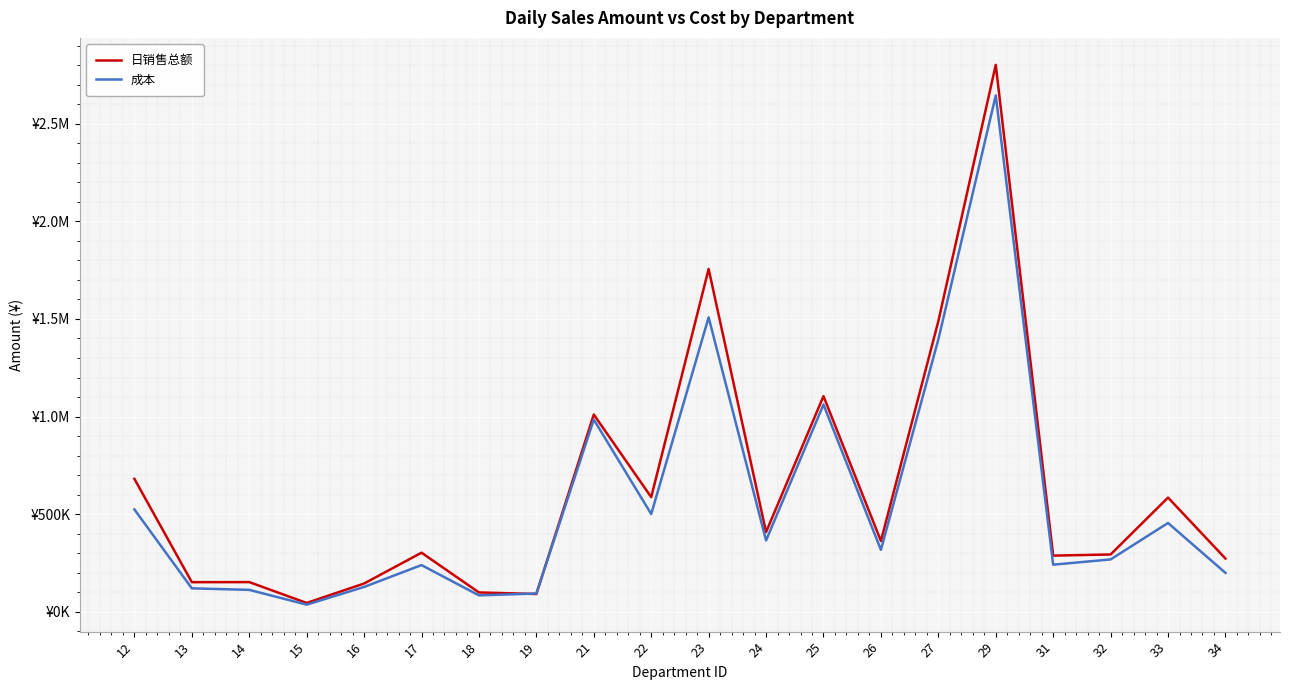

Where is the first local maximum for 成本?

17